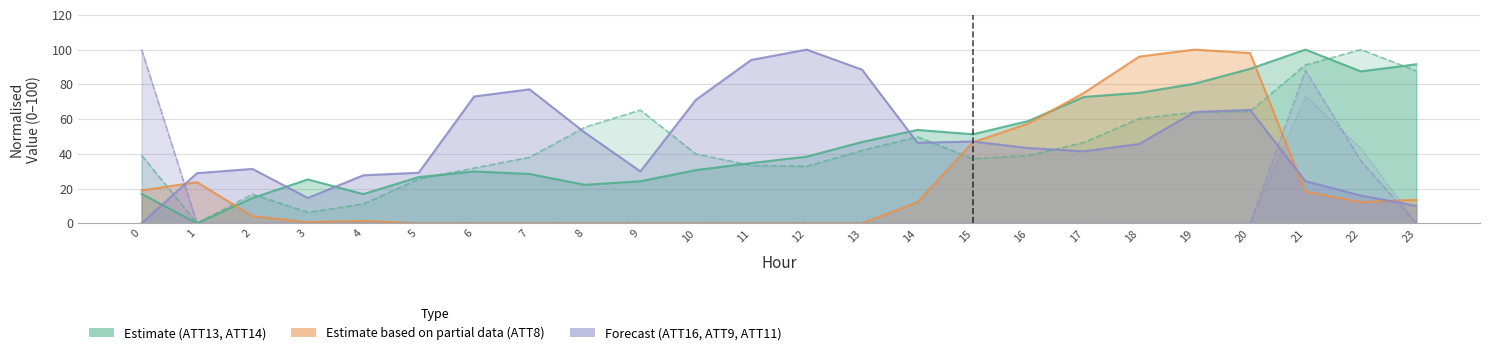

Which label corresponds to the smallest value in the chart?

5